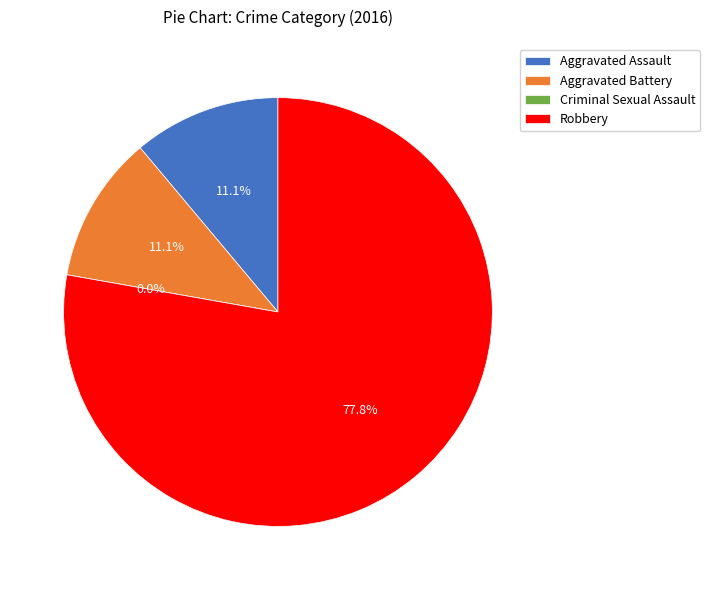

The Aggravated Assault slice represents 16% of the pie. True or false?

False